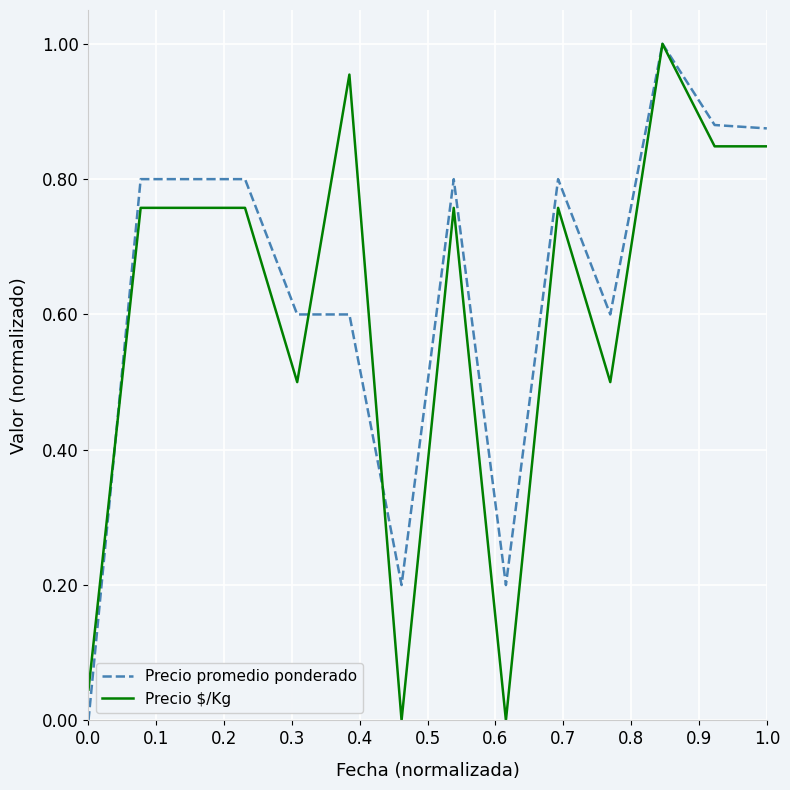

What are all the series names shown in the legend?

Precio promedio ponderado, Precio $/Kg